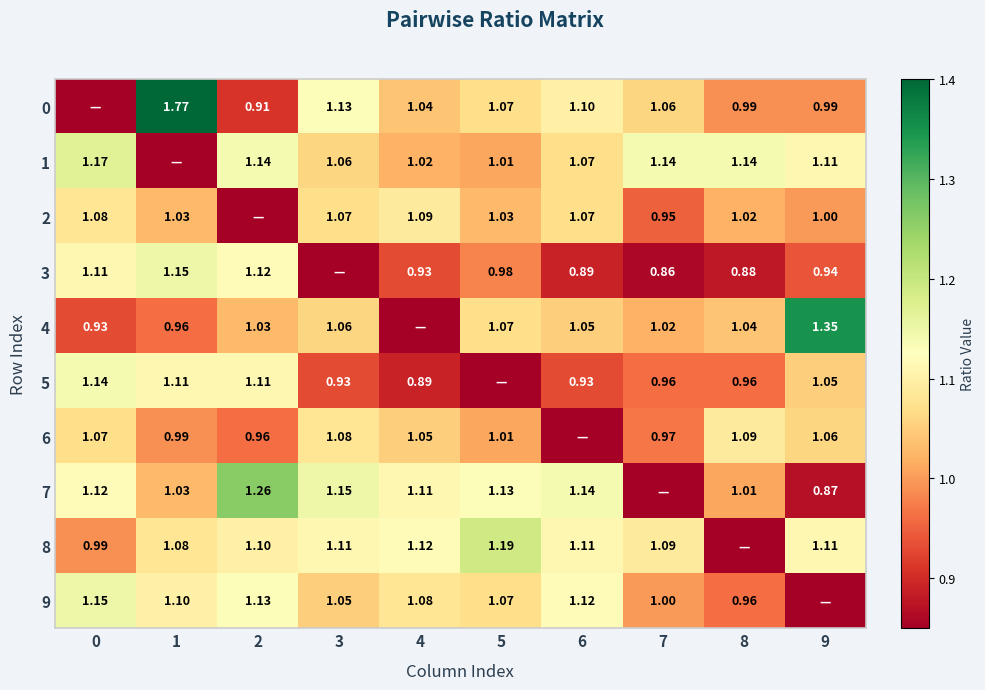

At 3, list the series in order from largest to smallest.

7, 0, 8, 6, 2, 1, 4, 9, 5, 3